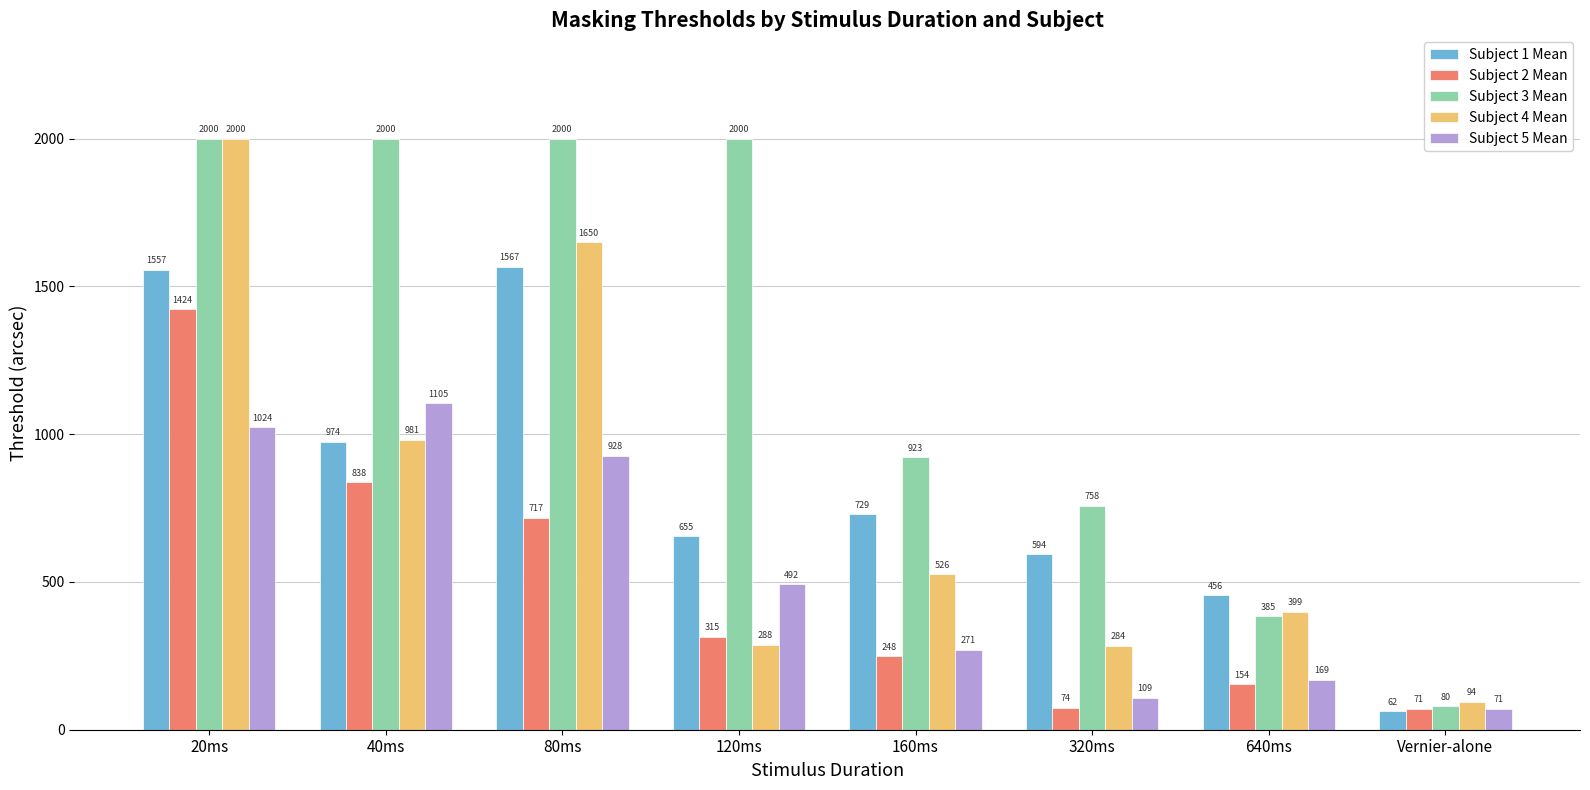

What is the label of the 1st bar from the right?

Vernier-alone